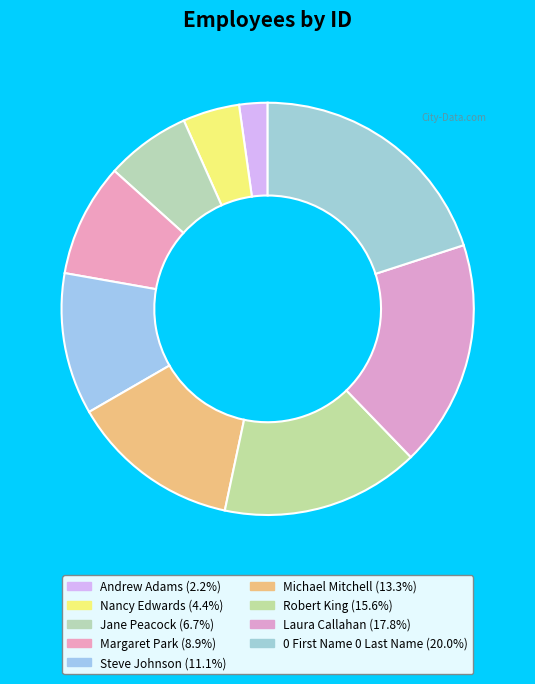

Which category has the smallest portion of the pie?

Andrew Adams